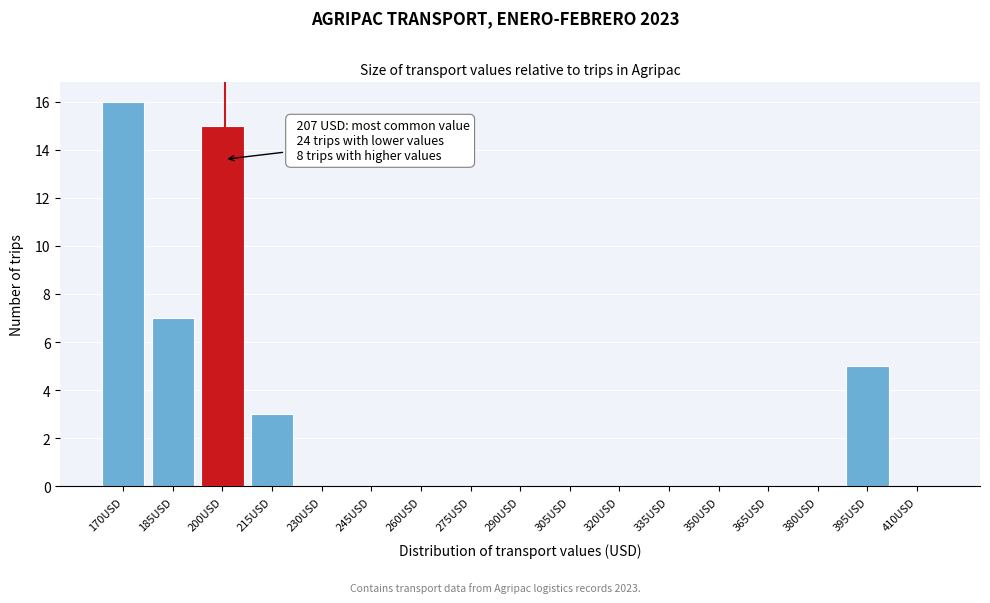

Reading left to right, extract all data points from this chart.

170USD=16	185USD=7	200USD=15	215USD=3	230USD=0	245USD=0	260USD=0	275USD=0	290USD=0	305USD=0	320USD=0	335USD=0	350USD=0	365USD=0	380USD=0	395USD=5	410USD=0